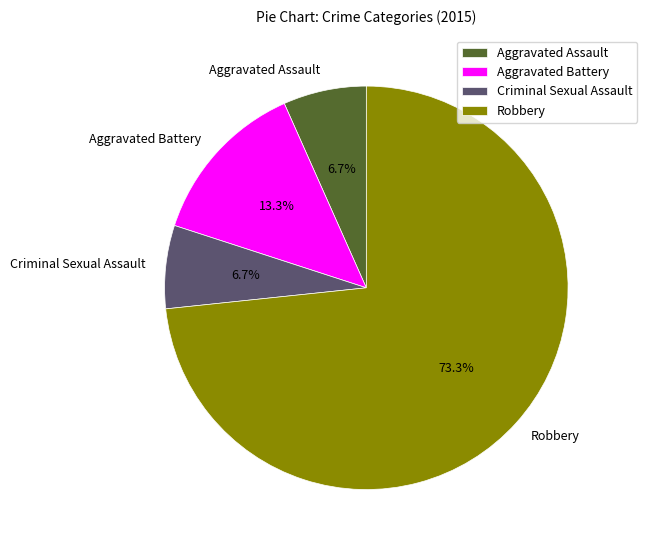

Between Criminal Sexual Assault and Aggravated Battery, which is larger?

Aggravated Battery